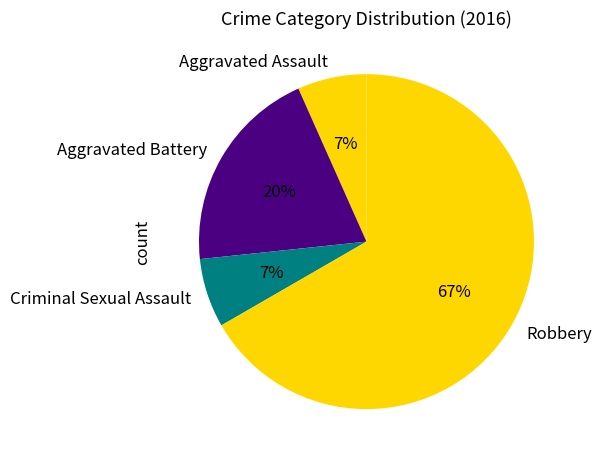

Does Robbery account for over 50% of the chart?

Yes